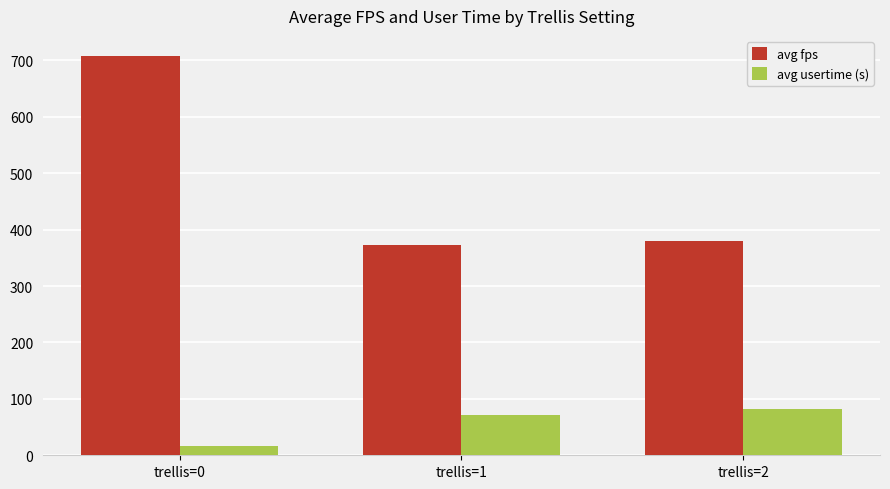

Reading left to right, transcribe all the data shown in this chart.

avg fps: trellis=0=707.9	trellis=1=372.2	trellis=2=379.9
avg usertime (s): trellis=0=16.2	trellis=1=71.3	trellis=2=81.7